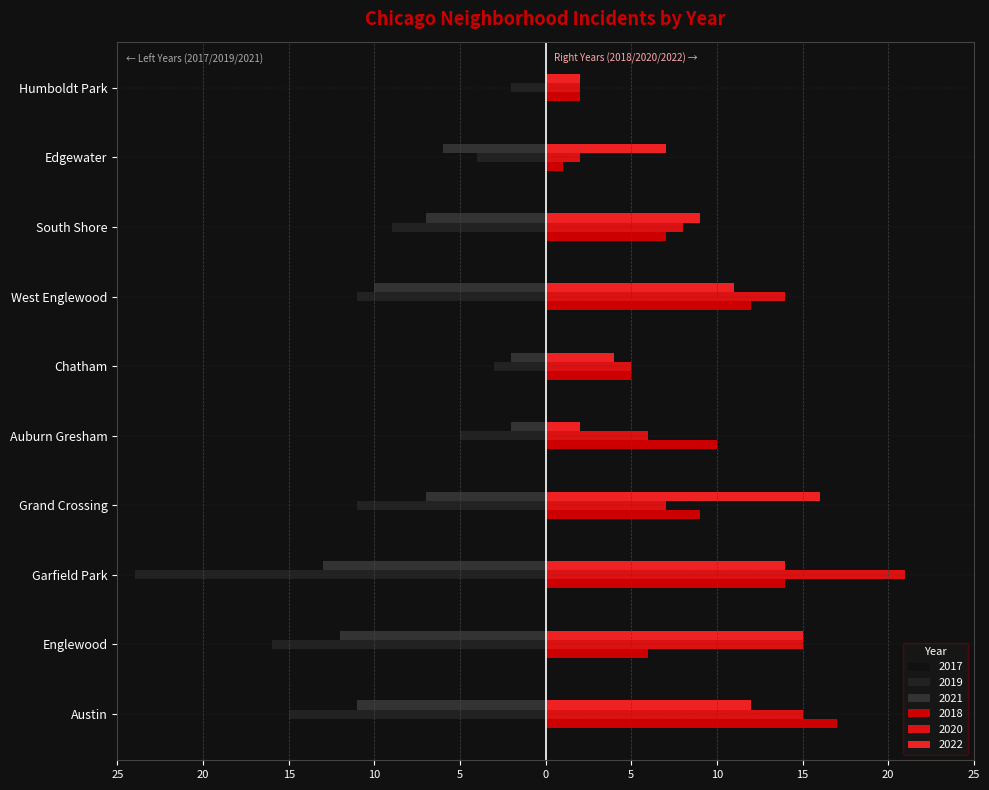

Read the 2020 value at Grand Crossing, to the nearest 10.

10